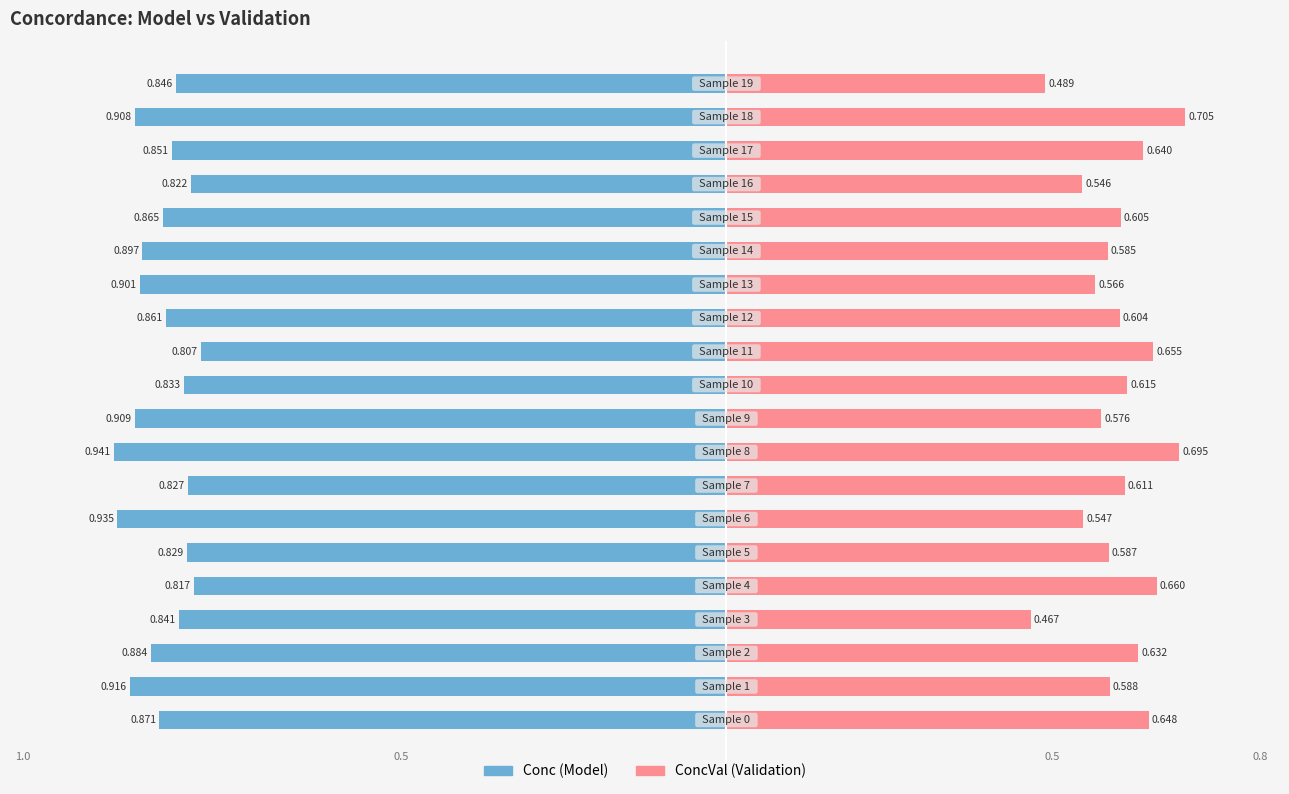

What are all the series names shown in the legend?

Conc, ConcVal